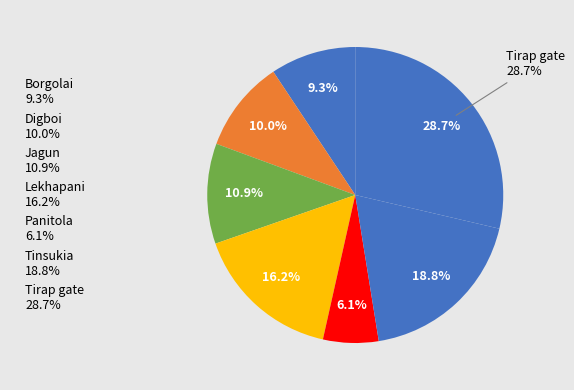

To the nearest percent, what is the difference between the Digboi and Tirap gate slice percentages?

19%